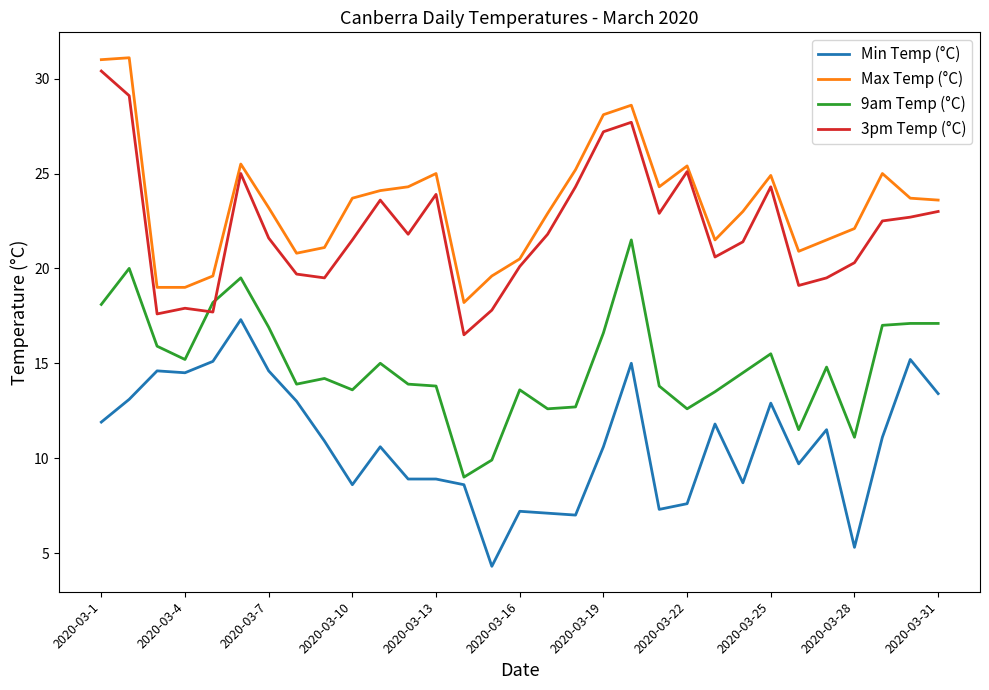

What are all the series names shown in the legend?

Min Temp (°C), Max Temp (°C), 9am Temp (°C), 3pm Temp (°C)